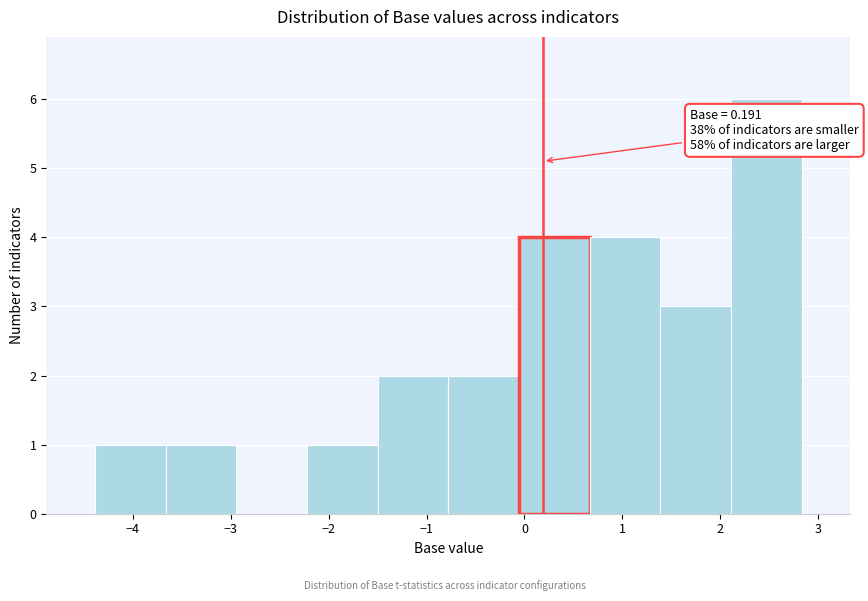

Which range on the x-axis has the tallest bar?

2.1 to 2.8